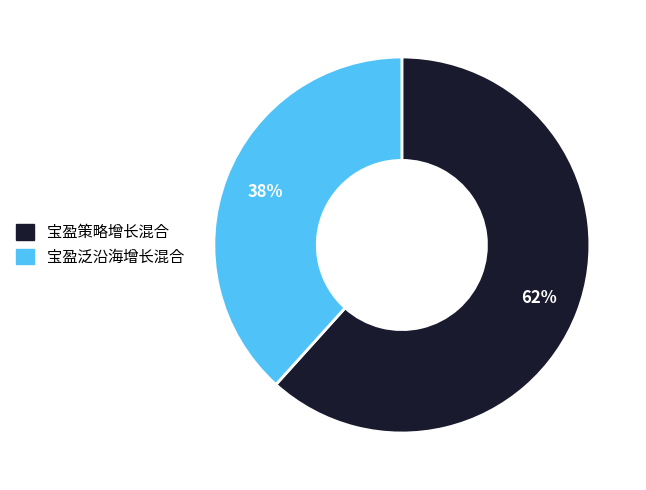

To the nearest percent, what percentage of the pie is 宝盈策略增长混合?

62%